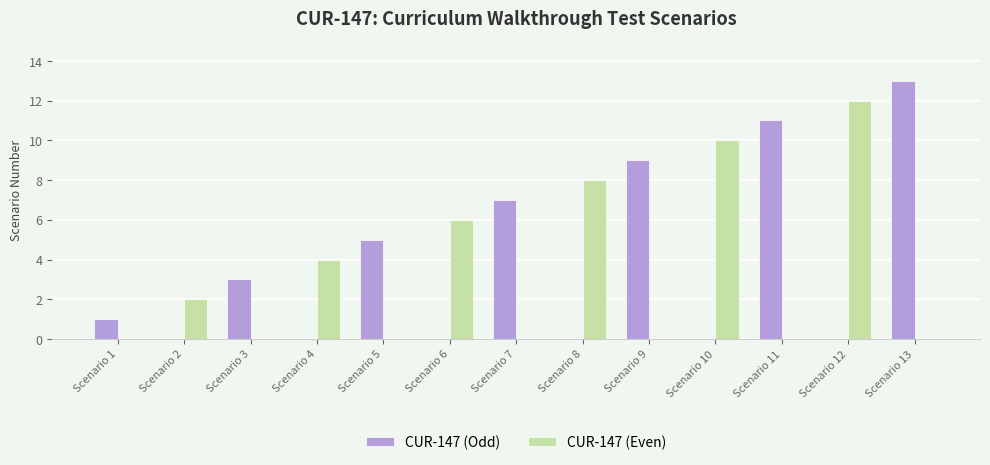

What is the spread (max minus min) of values at Scenario 5?

5